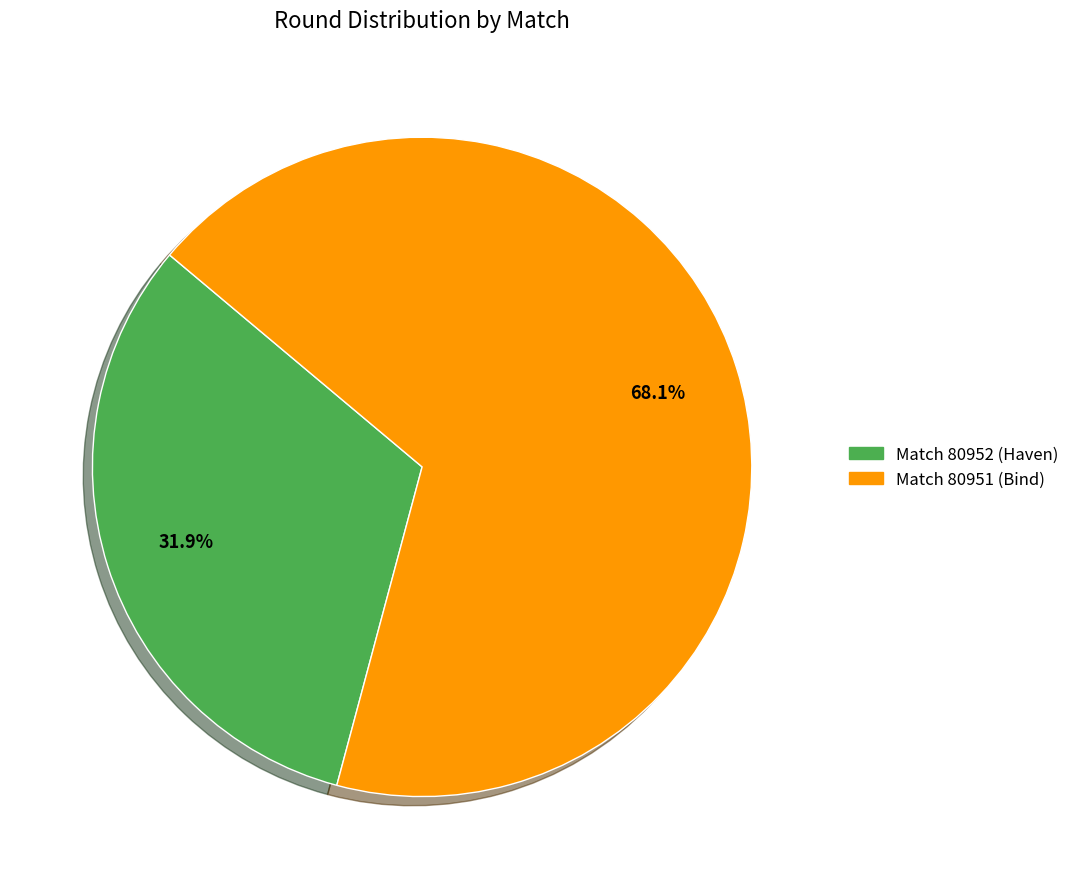

Is there a majority slice in this chart?

Yes